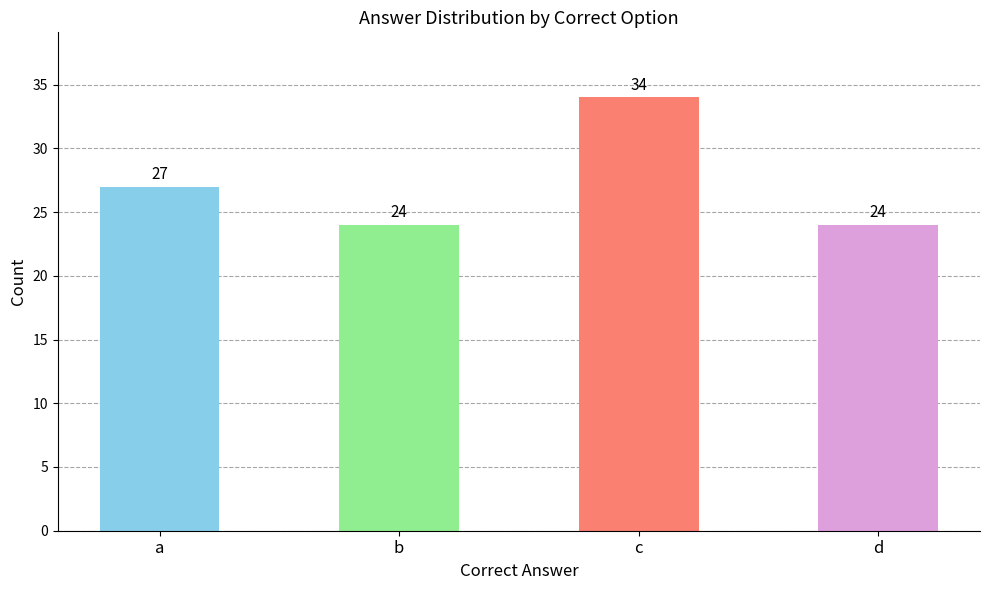

Which has a higher value, c or b?

c